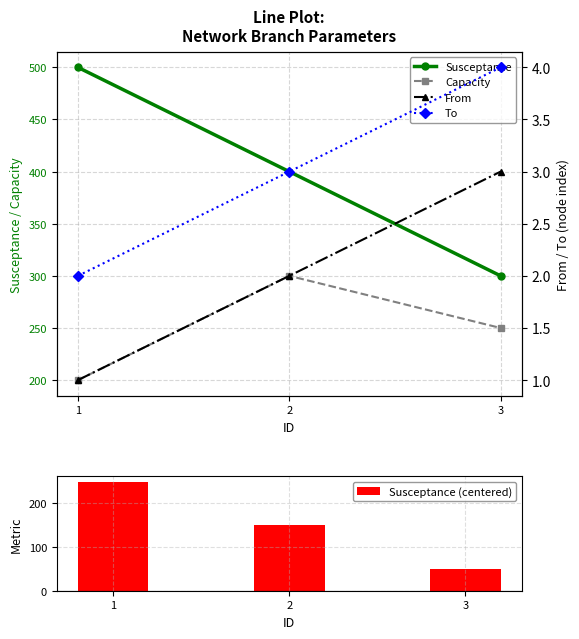

What is the value of the To bar at the 1st from the left?

2